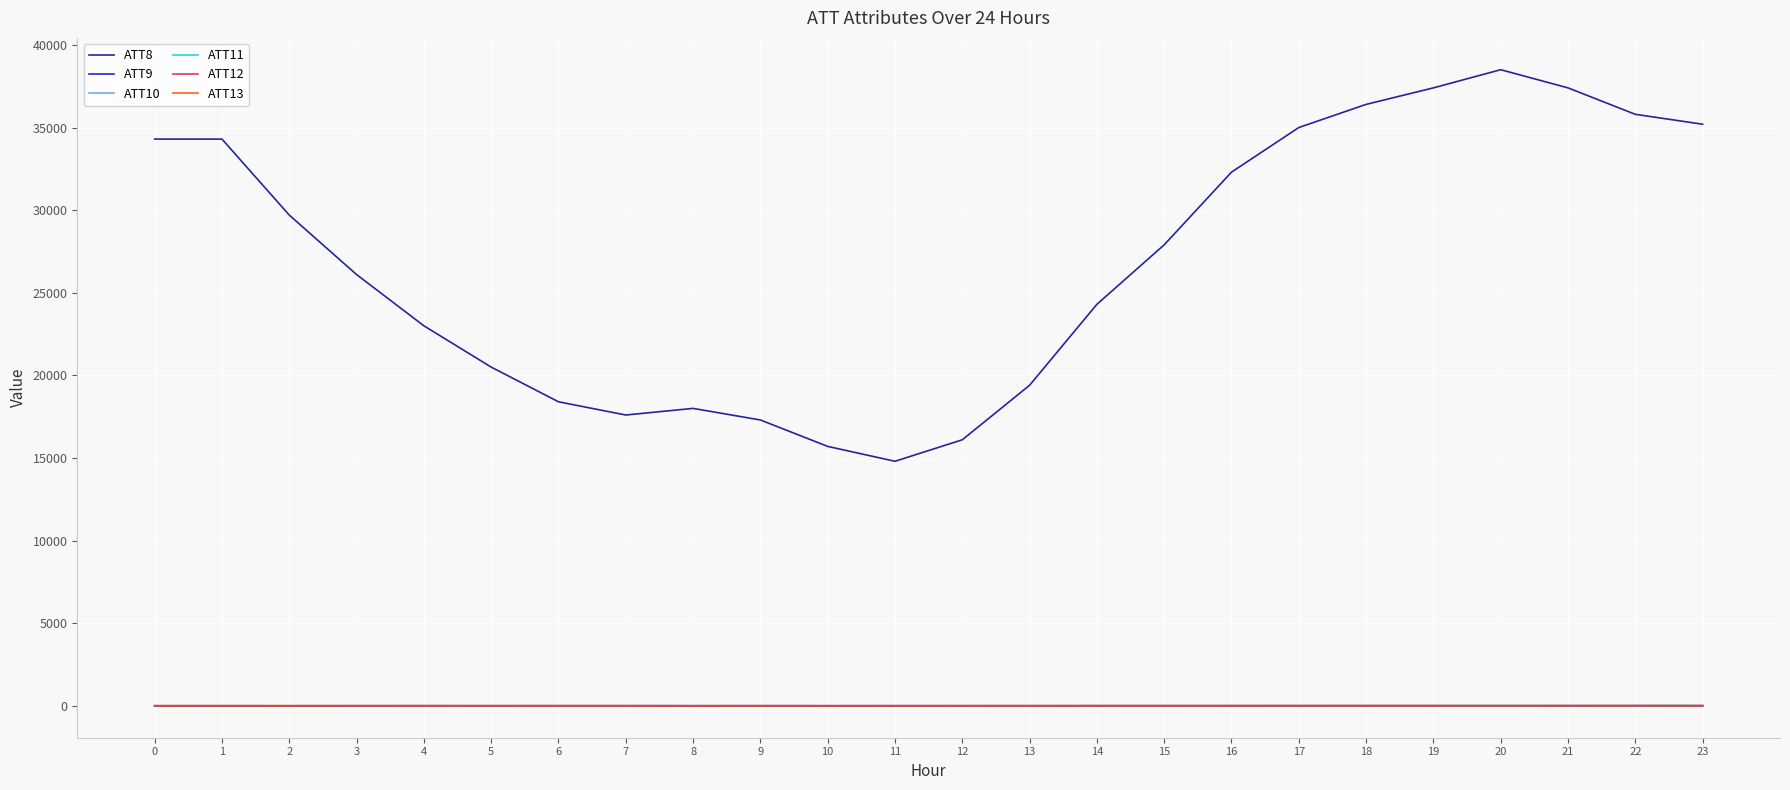

Which series has the widest spread of values?

ATT8